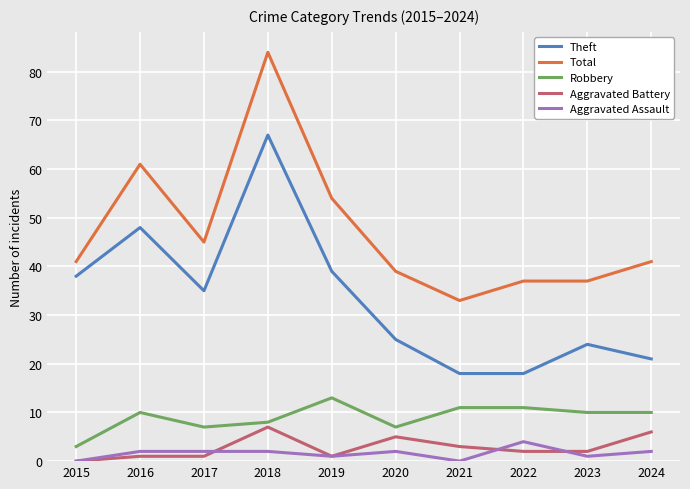

True or false: Theft has a value of 39 at 2019.

True